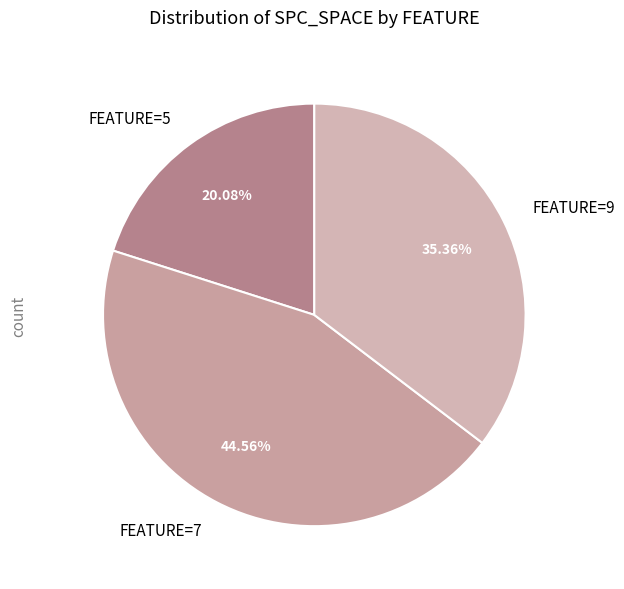

Which slice is the smallest?

FEATURE=5